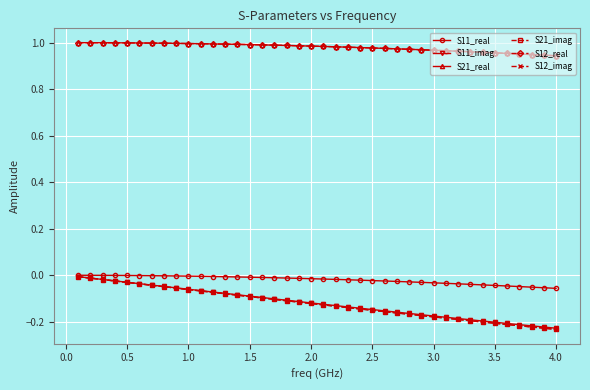

At which category does the chart reach its minimum across all series?

4.0